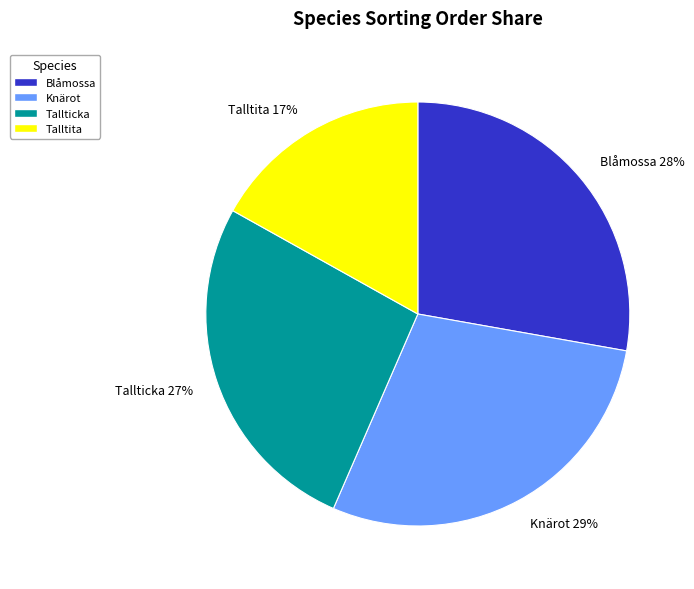

True or false: Talltita accounts for 17% of the total.

True